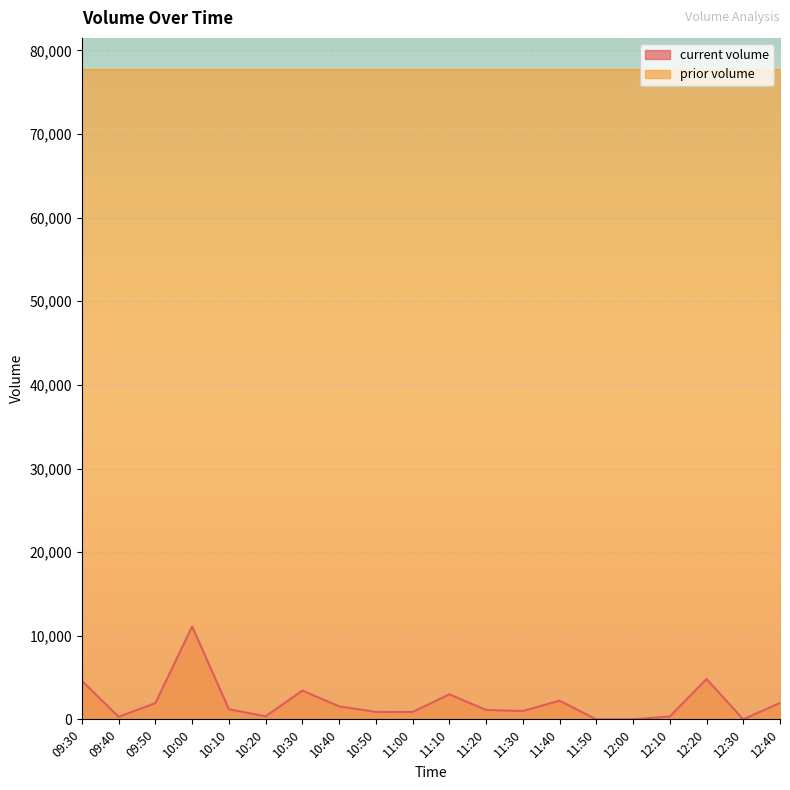

Where does the data first go above 1212?

09:30